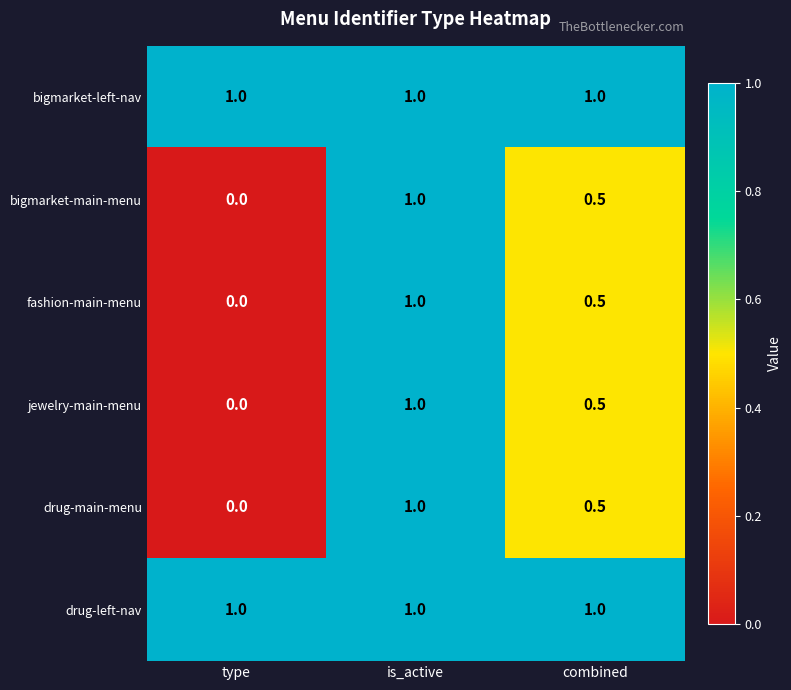

How many series are shown in this chart?

6